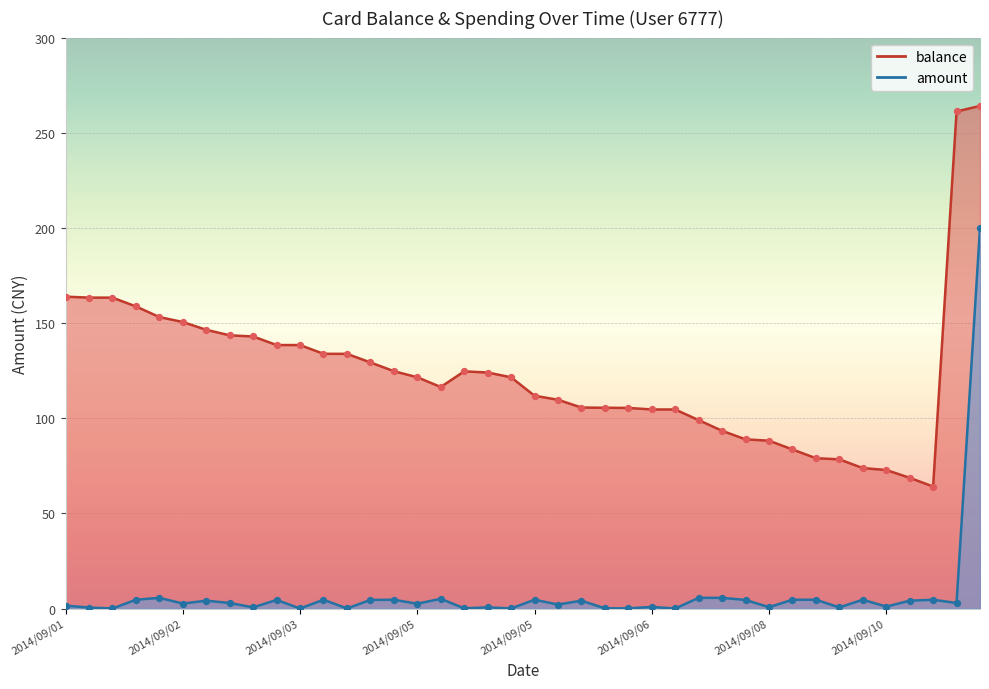

At which category is the sum across all series the highest?

2014/09/11 11:35:17